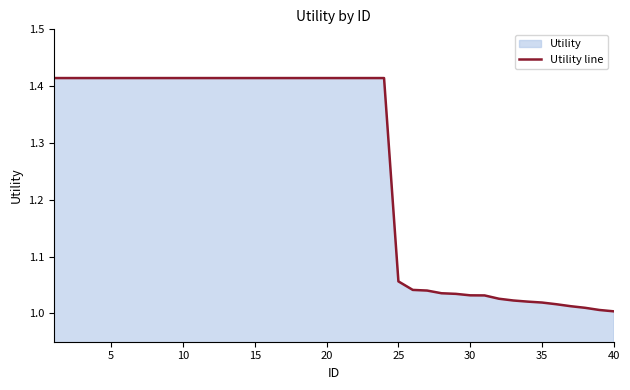

The chart shows a value of 2.3 at 20. True or false?

False